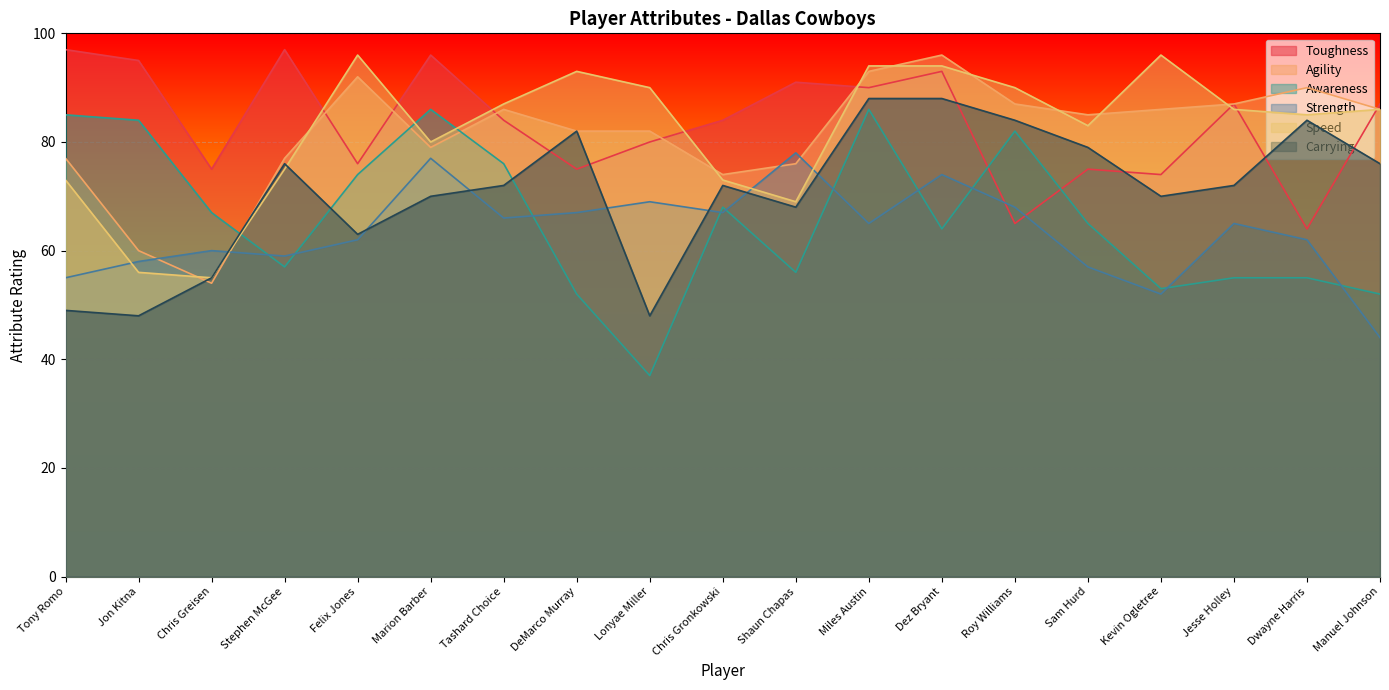

Where does the Strength series first go above 65?

Marion Barber